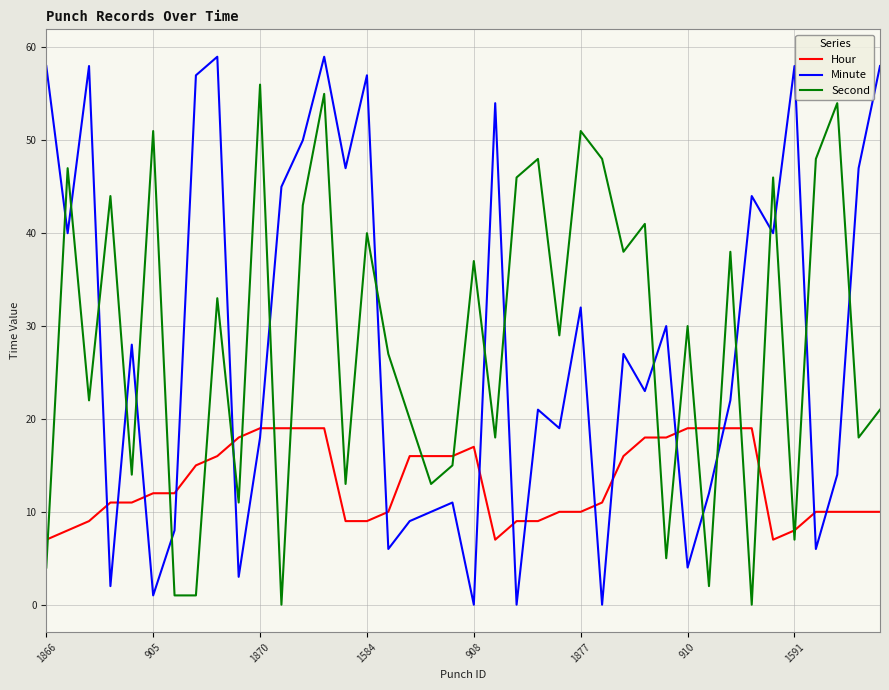

Which series ends up on top after the final intersection of Minute and Second?

Minute